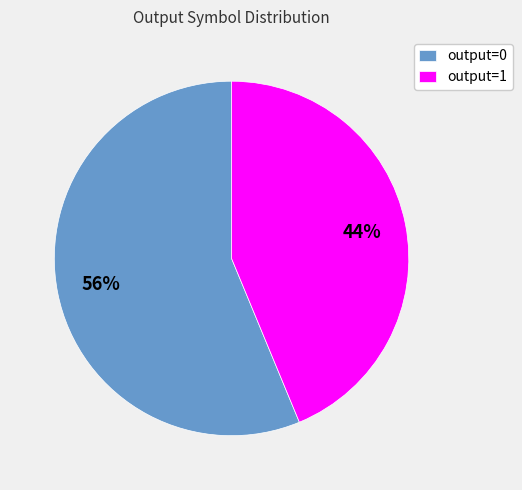

To the nearest percent, what is the average slice percentage?

50%